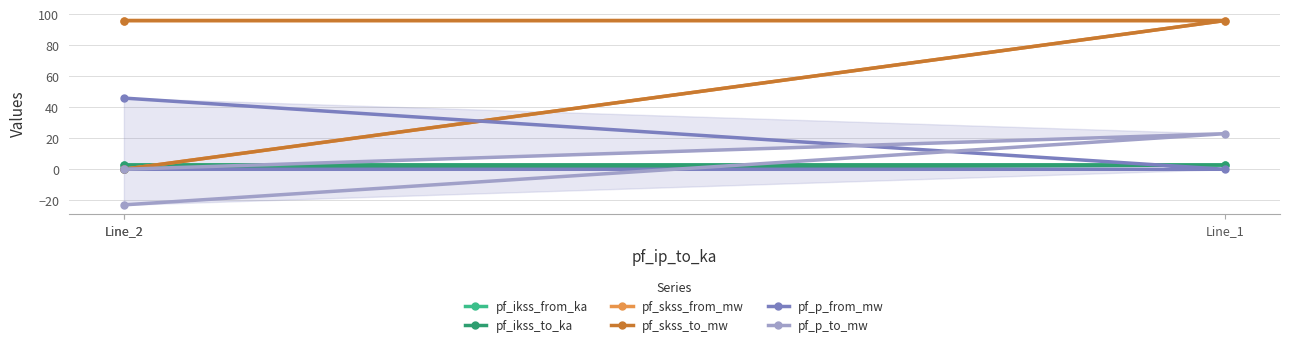

Is it true that pf_skss_to_mw equals 132.2 at Line_2?

False